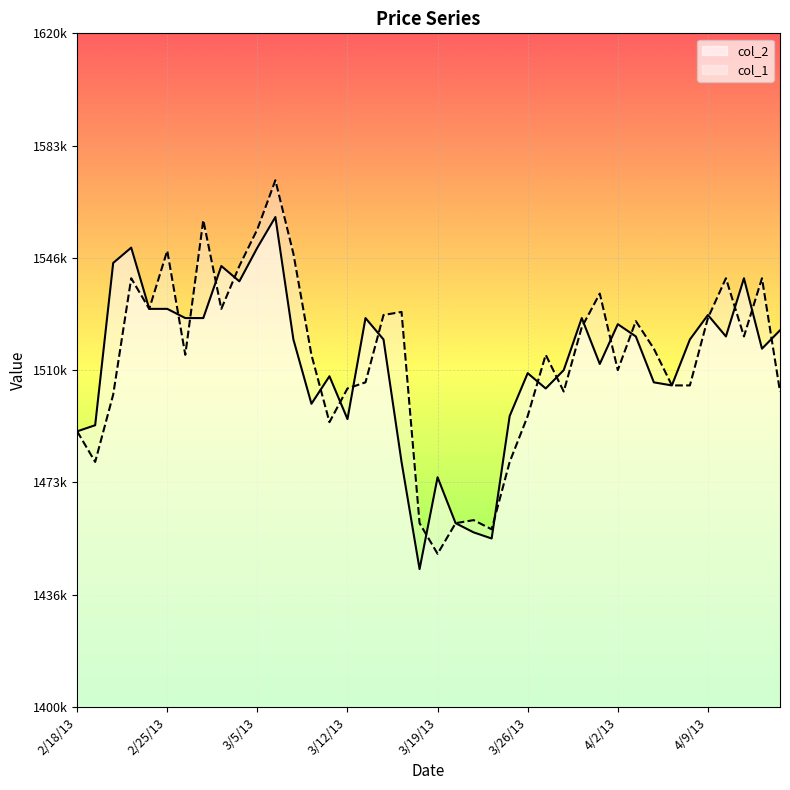

Where is the first local minimum for col_1?

2/19/13